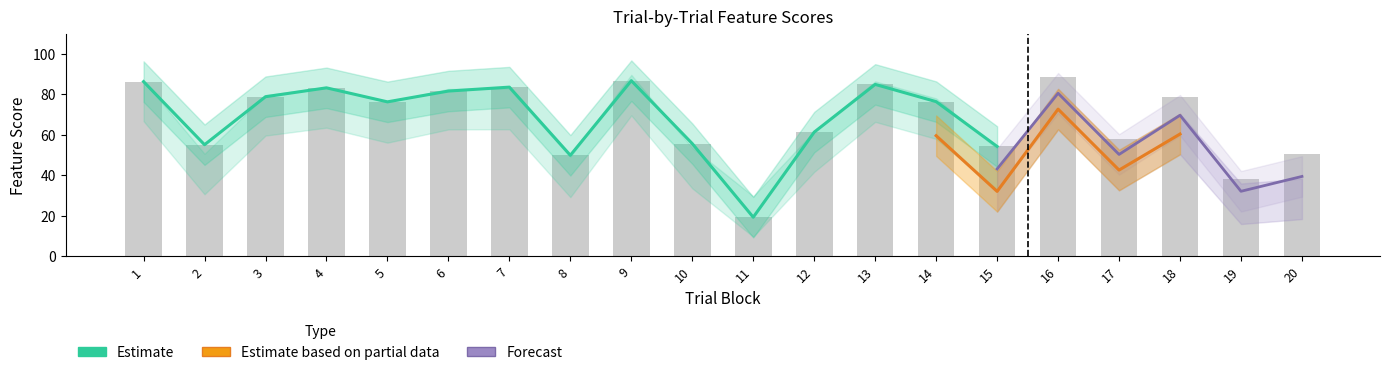

How many data points does each series have?

20